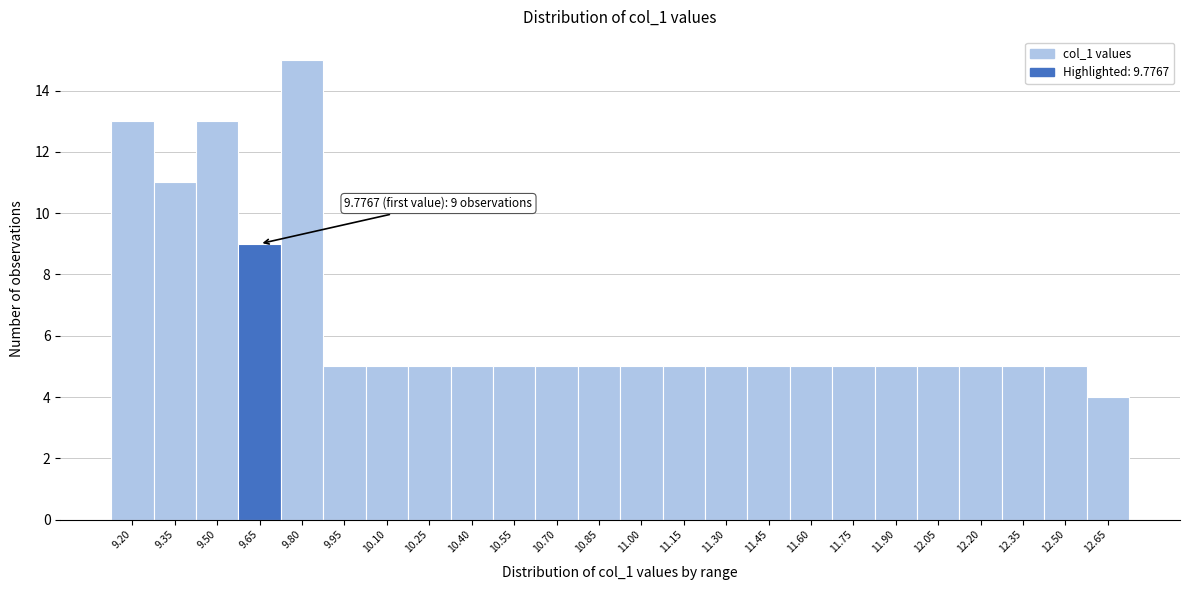

Reading left to right, list all the values displayed in this chart.

9.20=13	9.35=11	9.50=13	9.65=9	9.80=15	9.95=5	10.10=5	10.25=5	10.40=5	10.55=5	10.70=5	10.85=5	11.00=5	11.15=5	11.30=5	11.45=5	11.60=5	11.75=5	11.90=5	12.05=5	12.20=5	12.35=5	12.50=5	12.65=4